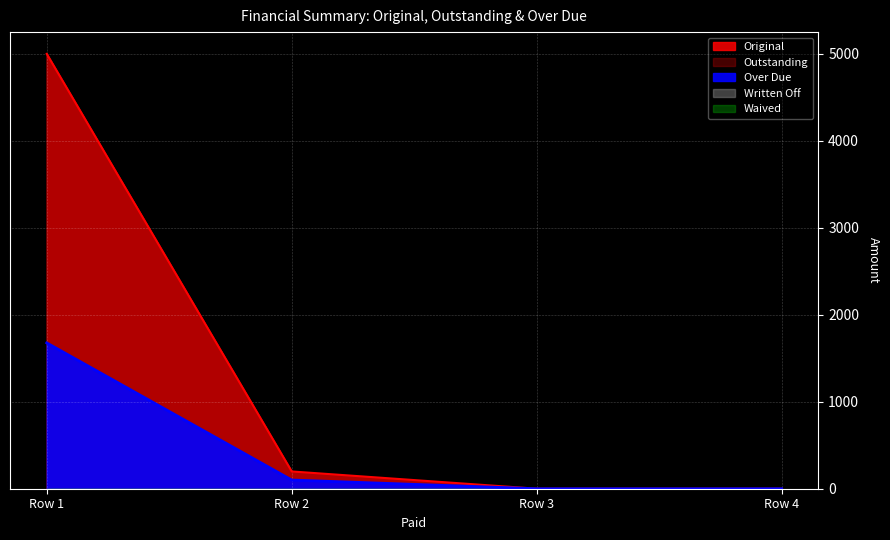

How many data points in Outstanding are less than 198?

2